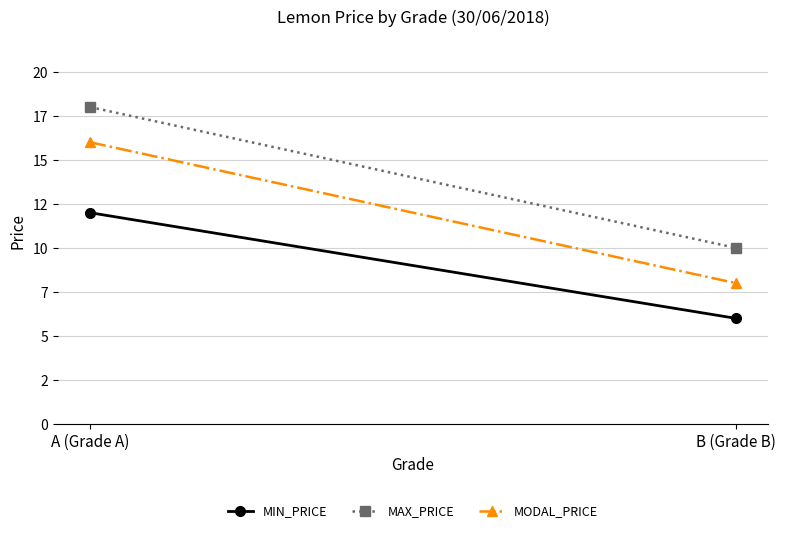

Read the MAX_PRICE value at B (Grade B).

10